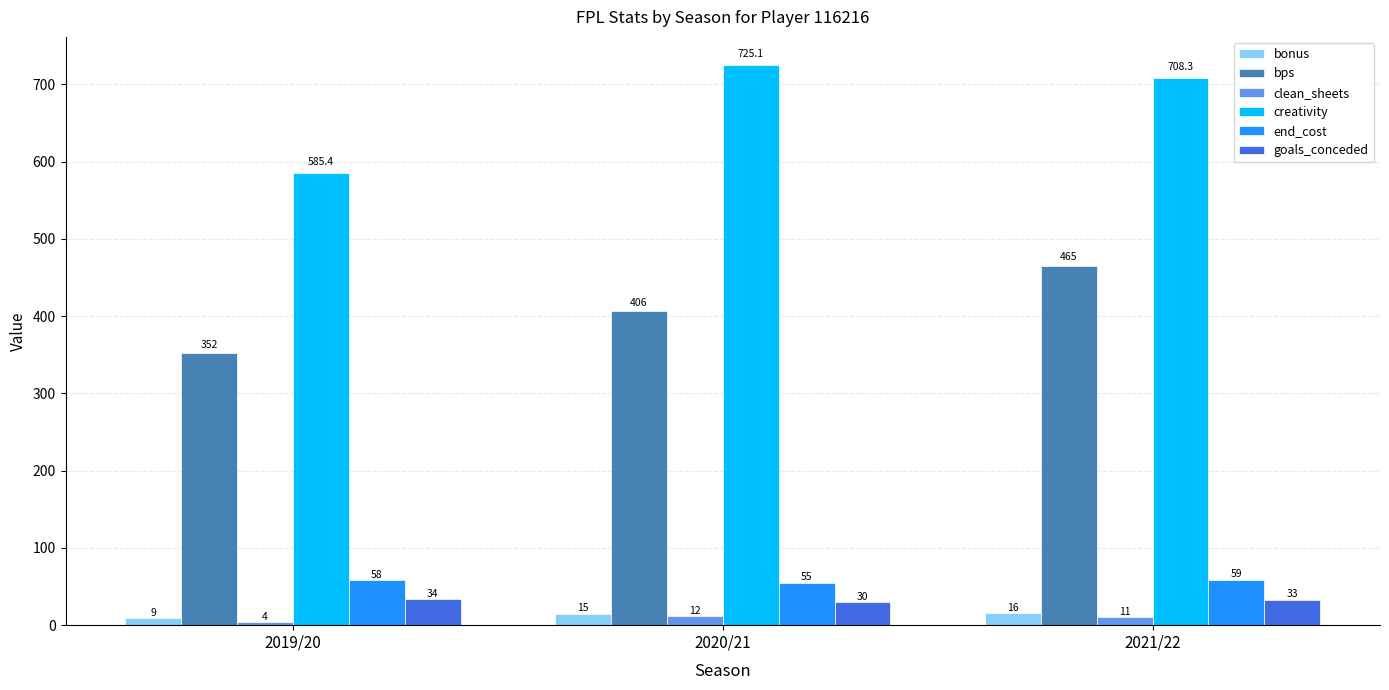

What is the label of the 1st bar from the right?

2021/22